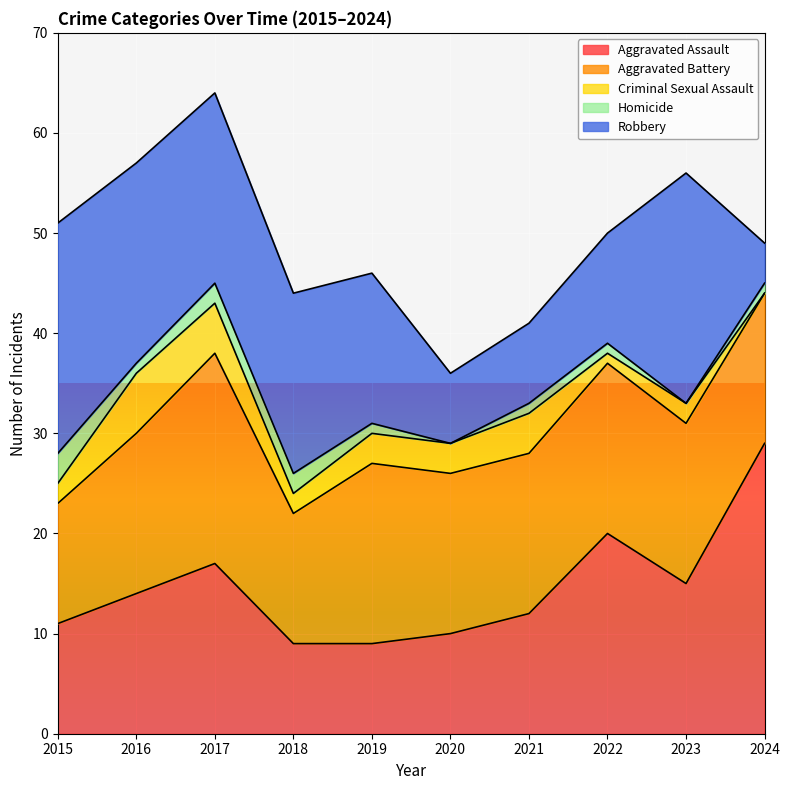

Reading left to right, transcribe all the data shown in this chart.

Aggravated Assault: 11	14	17	9	9	10	12	20	15	29
Aggravated Battery: 12	16	21	13	18	16	16	17	16	15
Criminal Sexual Assault: 2	6	5	2	3	3	4	1	2	0
Homicide: 3	1	2	2	1	0	1	1	0	1
Robbery: 23	20	19	18	15	7	8	11	23	4